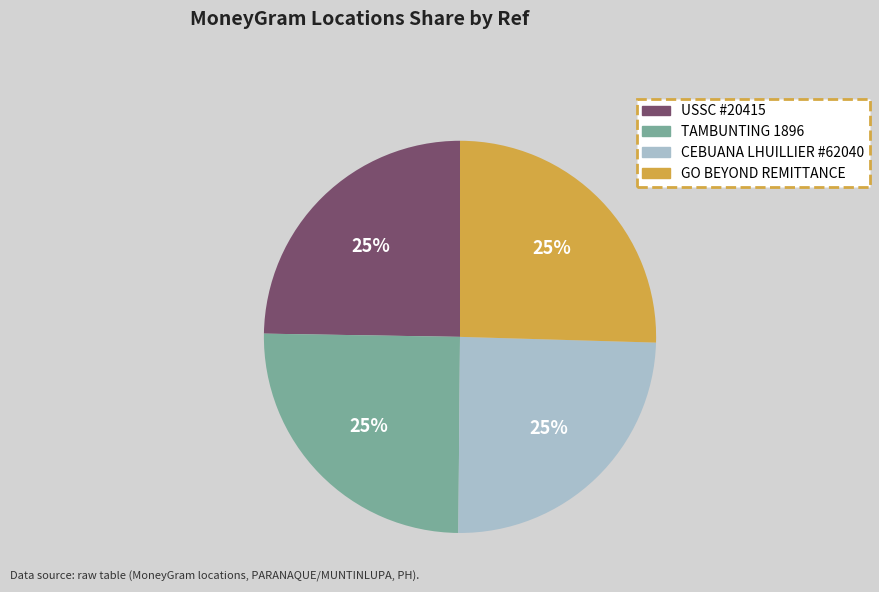

Is there any slice that represents more than half of the pie?

No